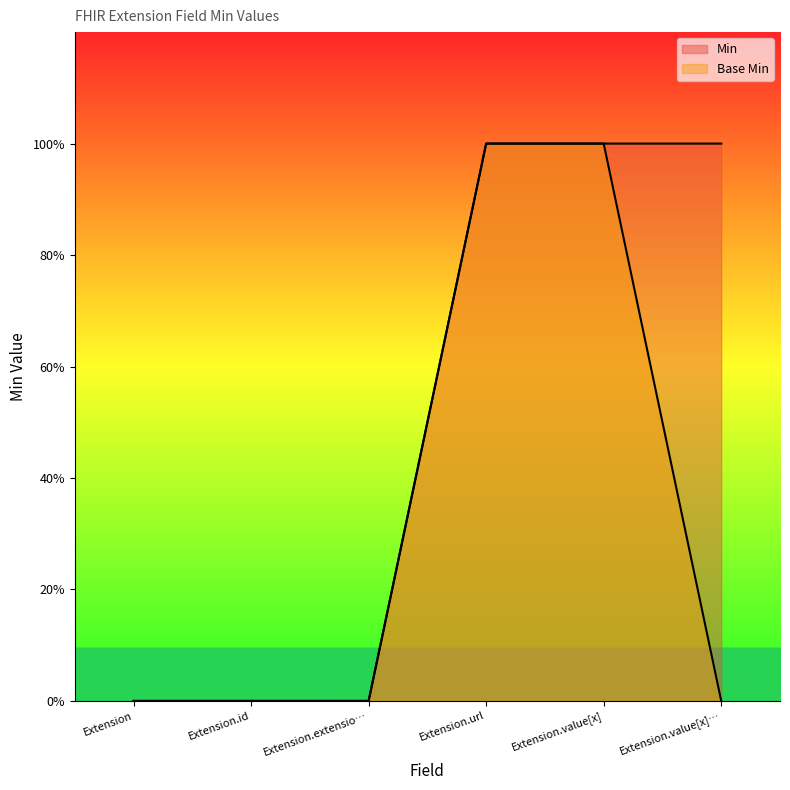

True or false: Base Min and Min cross at least once.

False